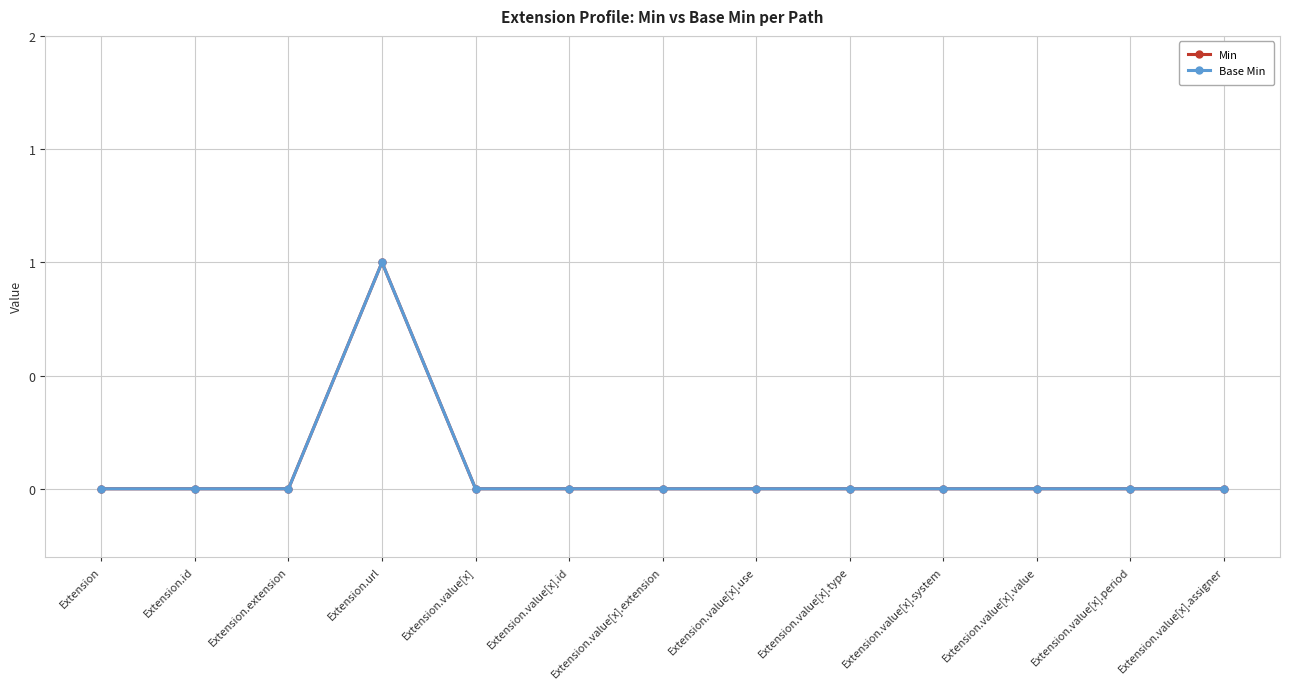

List the series in order of their peak value, highest first.

Min, Base Min